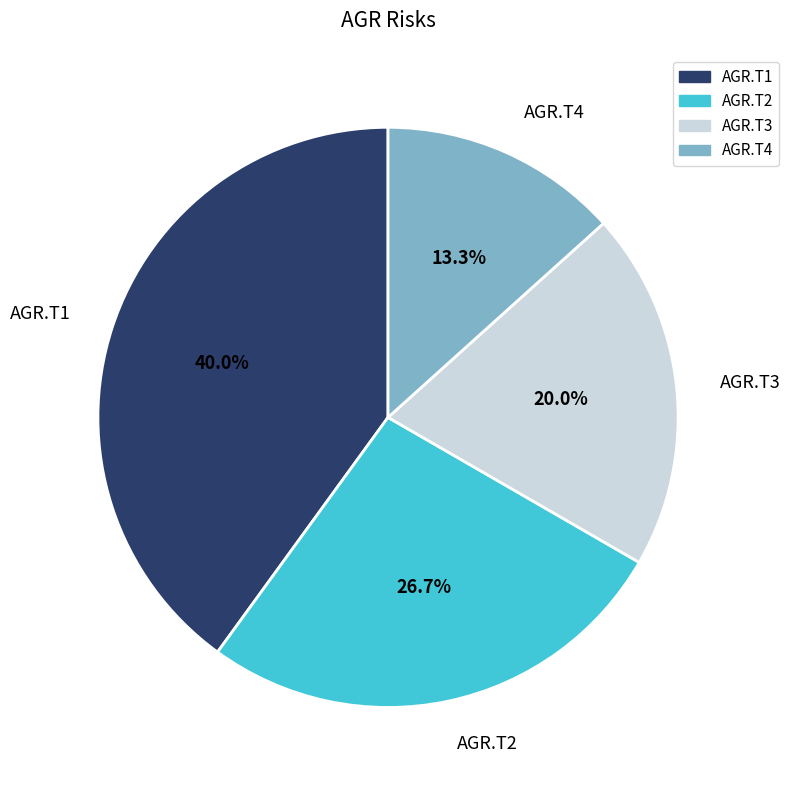

To the nearest percent, what is the difference between the largest and smallest slice percentages?

27%